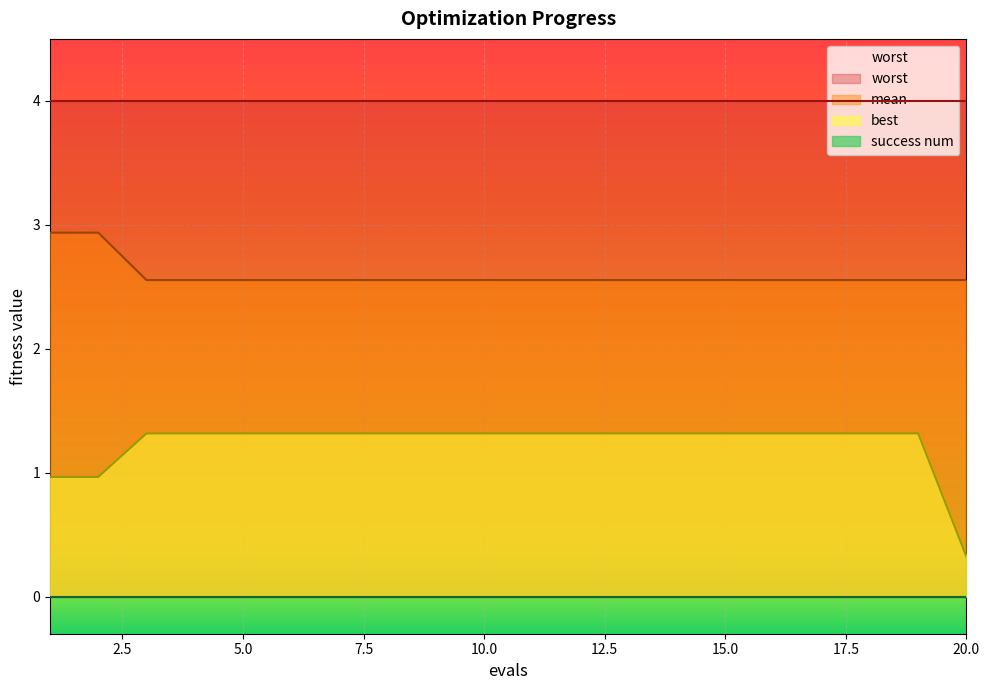

True or false: best and mean intersect in this chart.

False